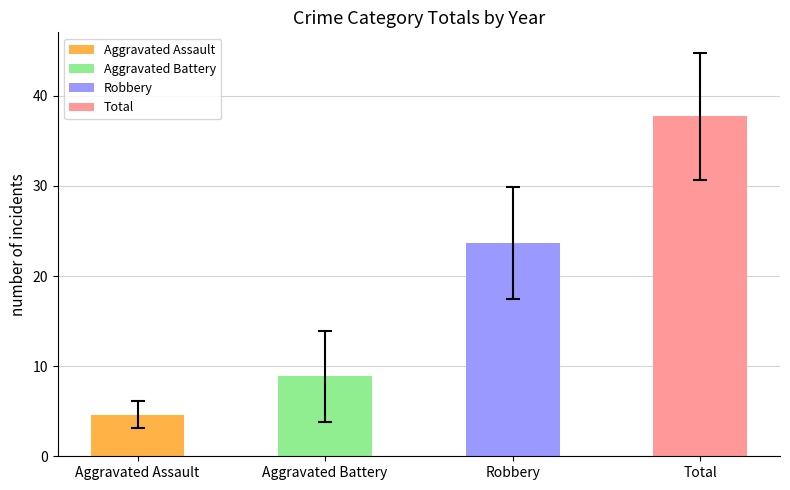

True or false: the data shows 37.8 at Total.

True